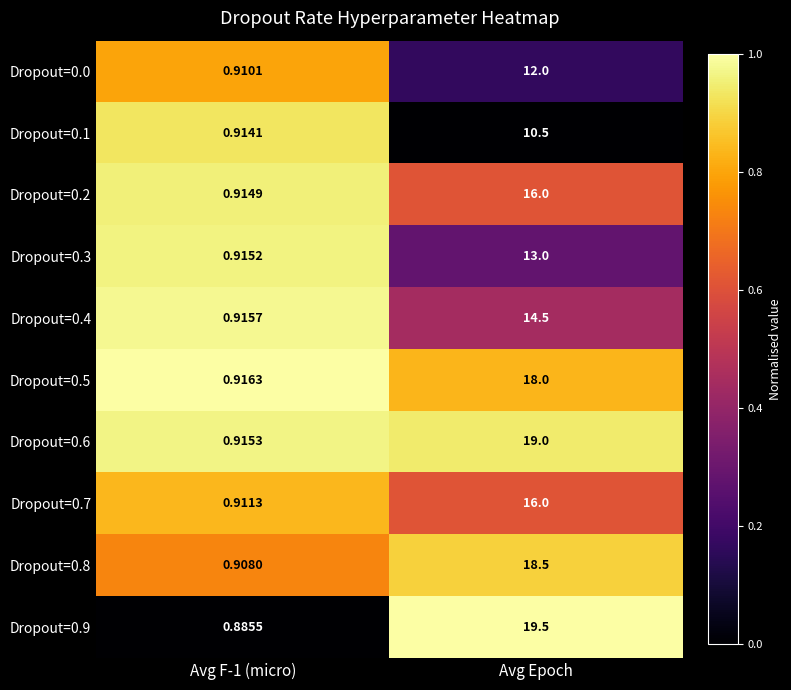

Is the value of Dropout=0.7 at Avg Epoch greater than the value of Dropout=0.2 at Avg F-1 (micro)?

Yes